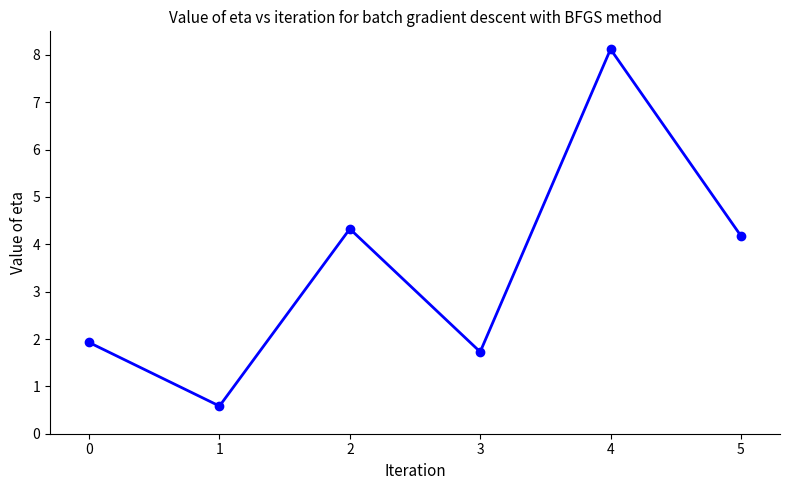

Reading left to right, extract all data points from this chart.

1.9	0.6	4.3	1.7	8.1	4.2